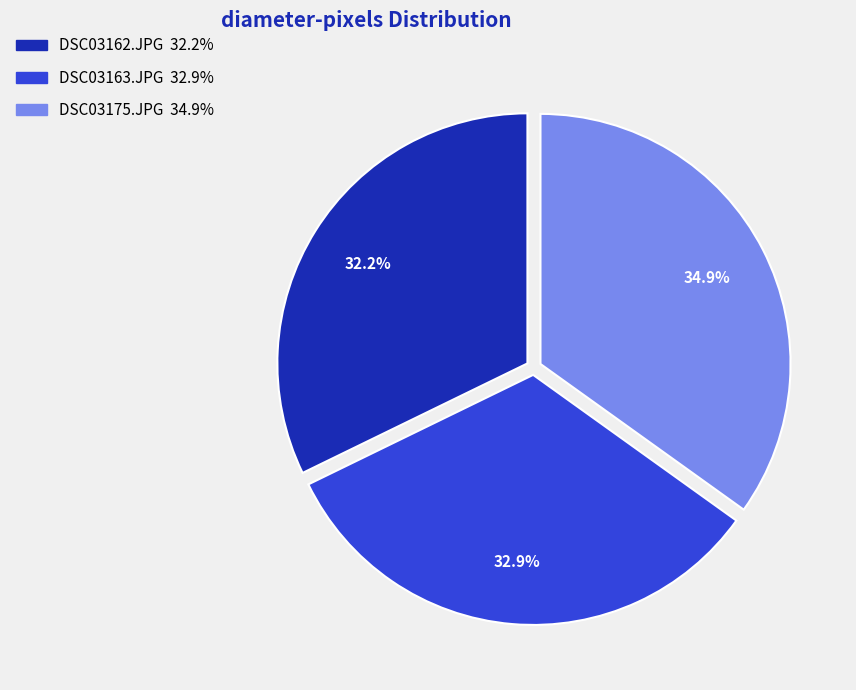

How many segments does this pie chart have?

3